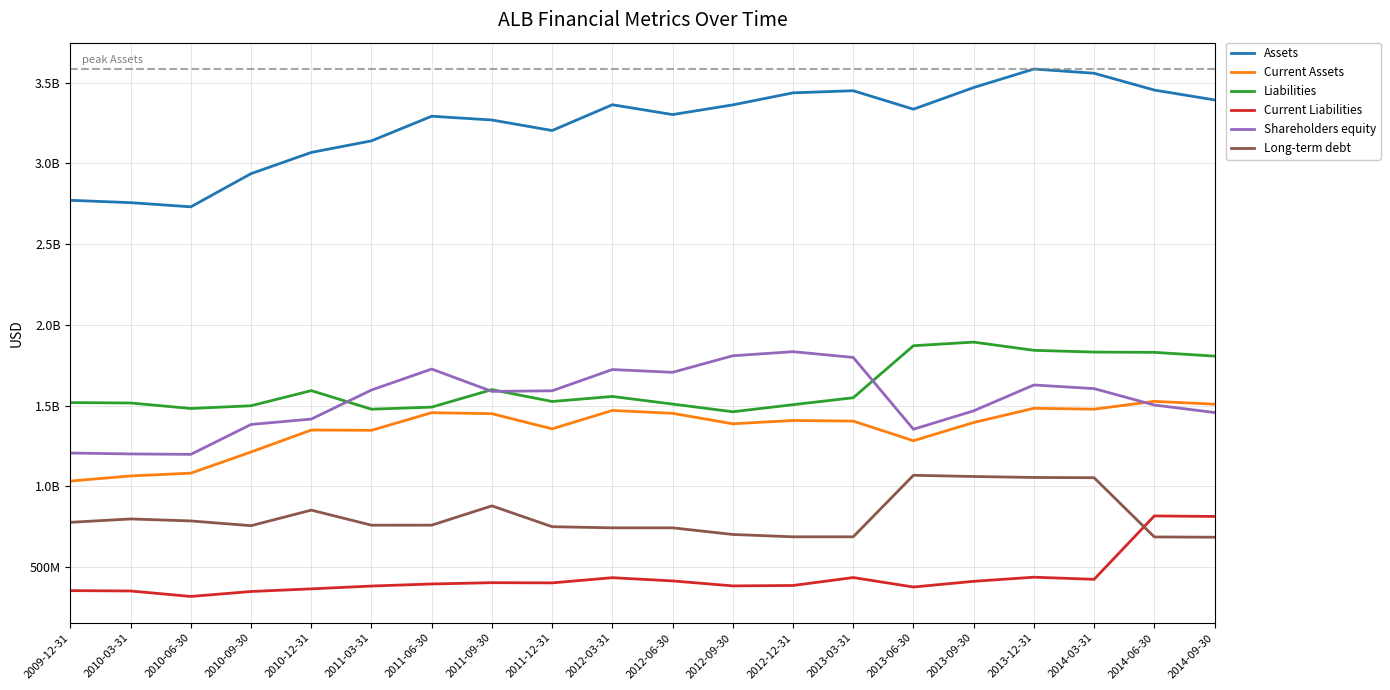

What is the average value of the Current Liabilities series?

431795700